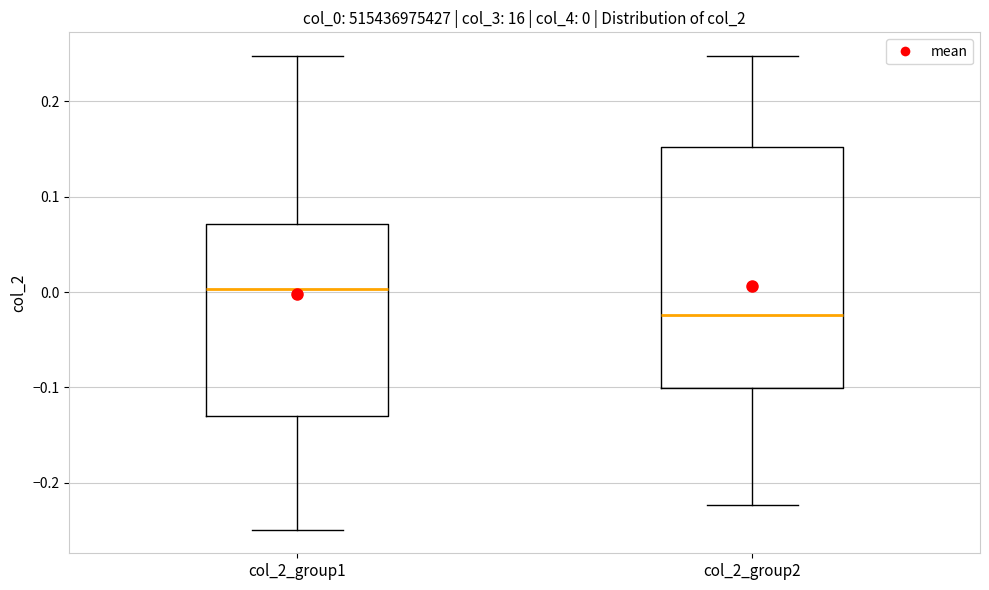

Comparing the boxes themselves (not the whiskers), which one is the tallest?

col_2_group2